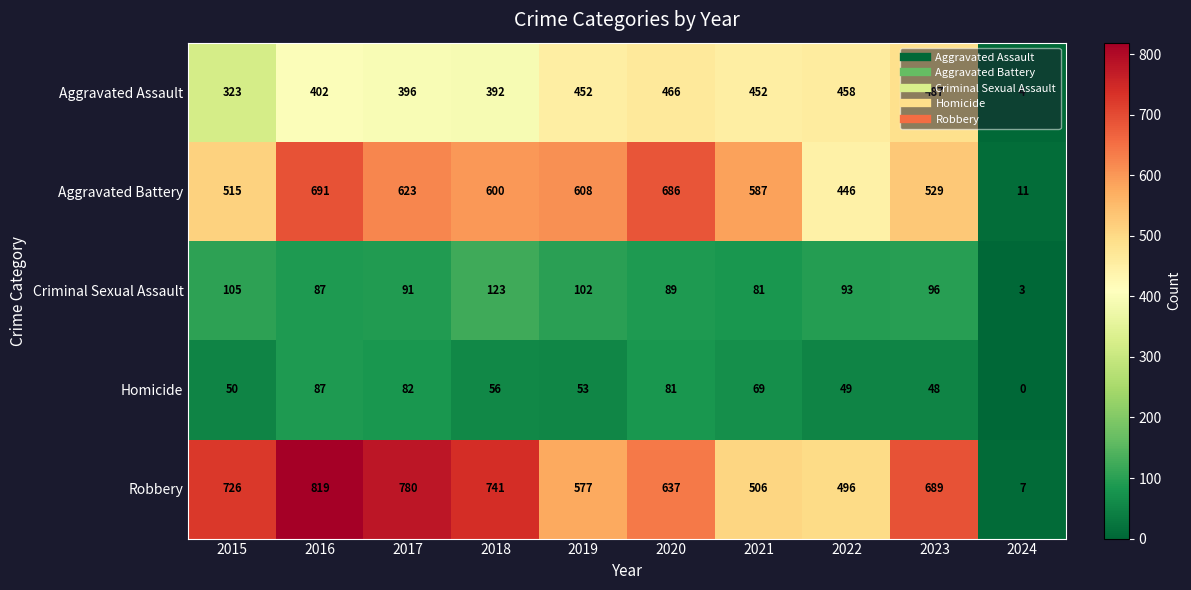

At which category does the chart reach its peak across all series?

2016